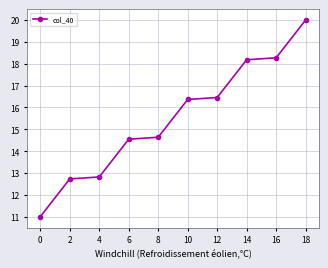

Between 8 and 4, which is larger?

8